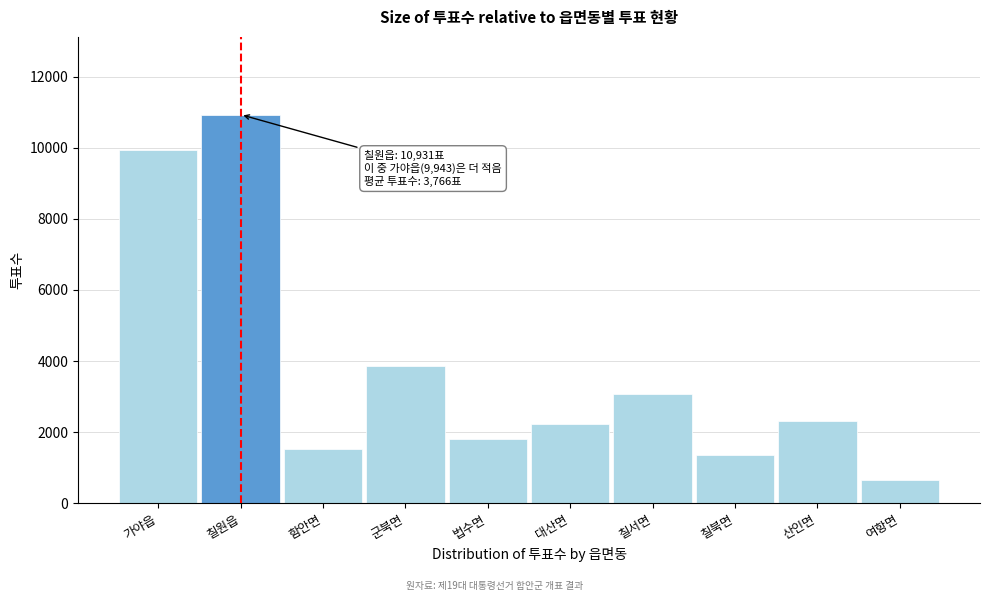

Reading left to right, what are all the values shown in this chart?

가야읍=9943	칠원읍=10931	함안면=1526	군북면=3866	법수면=1803	대산면=2216	칠서면=3083	칠북면=1351	산인면=2309	여항면=641